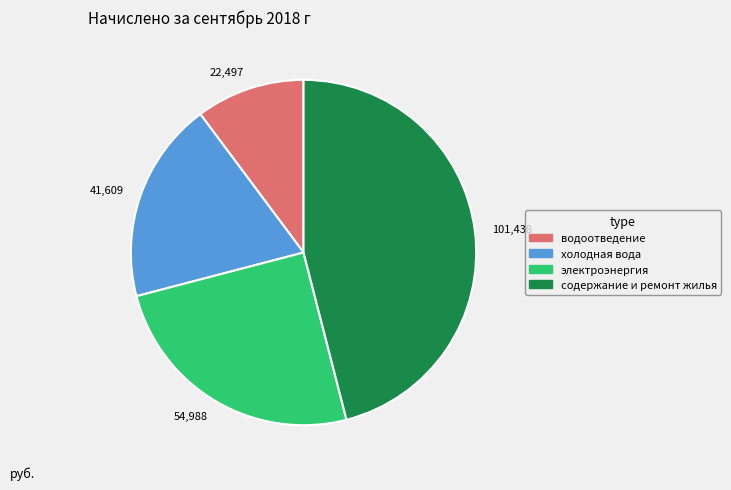

Is there a majority slice in this chart?

No